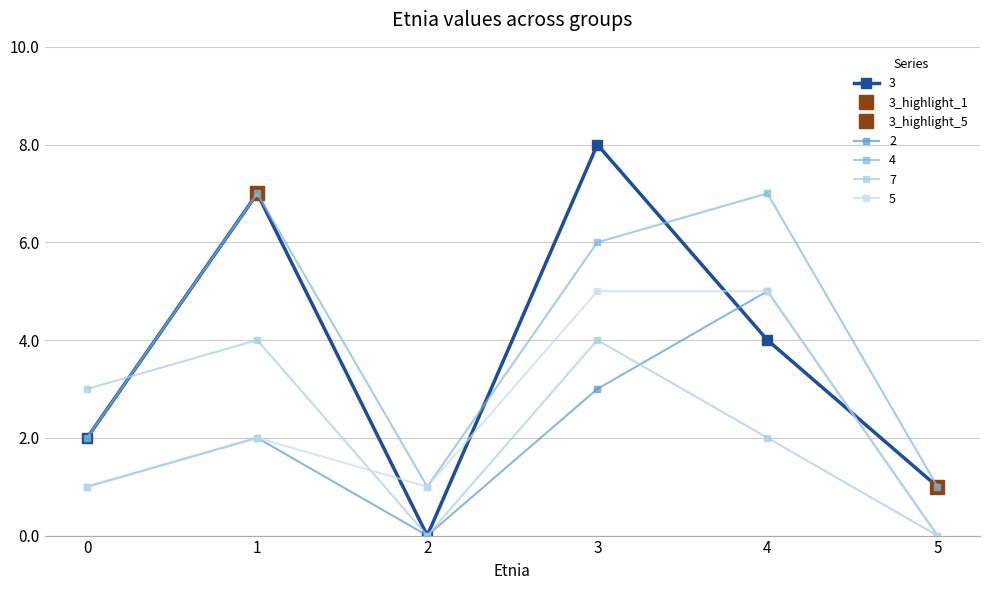

Which label corresponds to the smallest value in the chart?

2